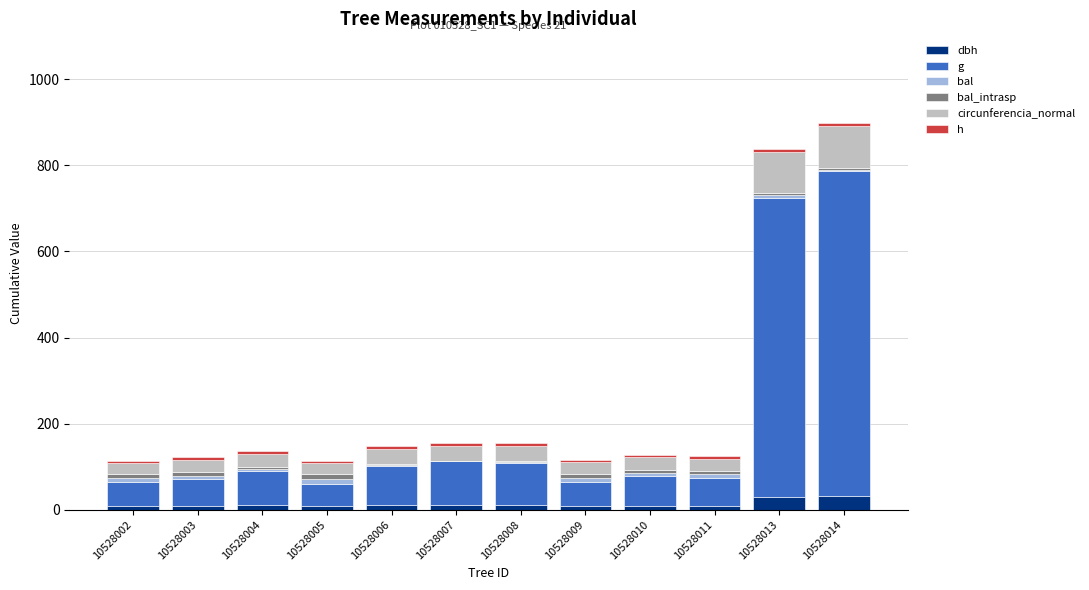

At 10528002, list the series in order from largest to smallest.

g, circunferencia_normal, bal, bal_intrasp, dbh, h